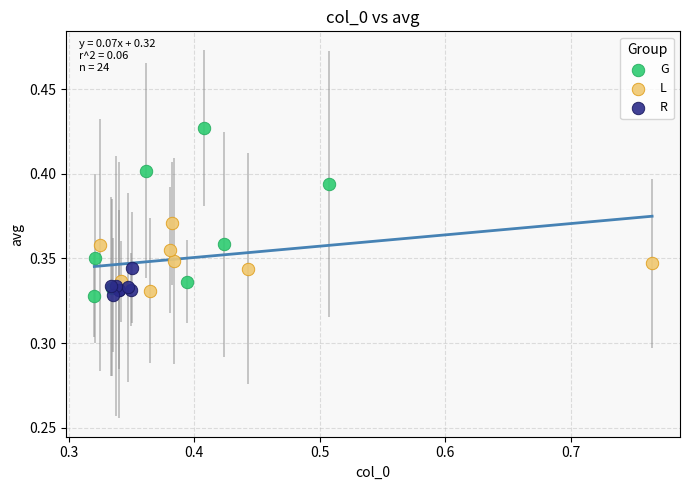

Which series contains the highest Y value?

G